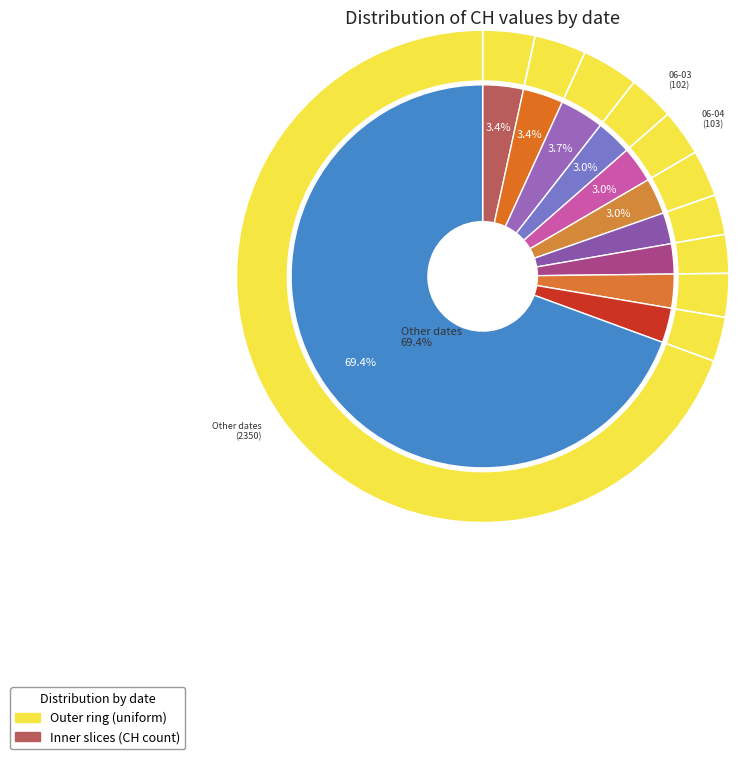

Combined, do 2020-06-03 and 2020-07-07 account for over 50%?

No